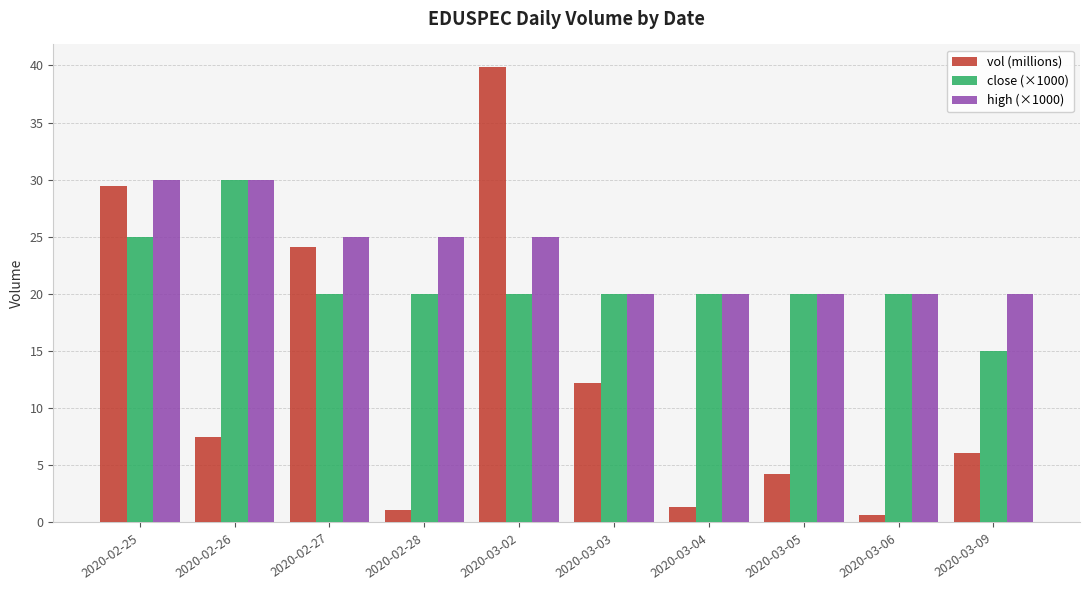

How many groups of bars are there?

10